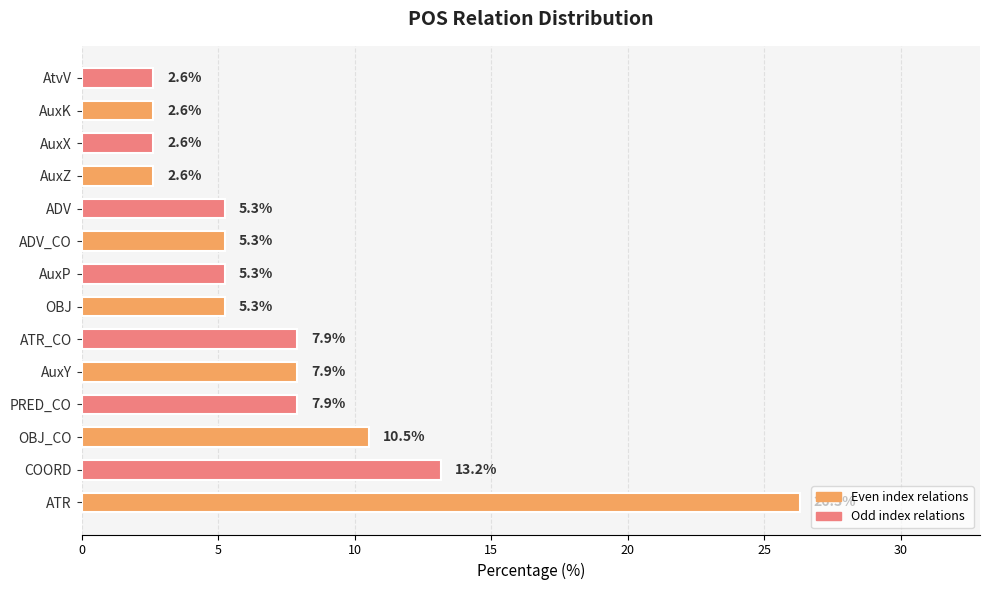

Count the number of values greater than 5.

10